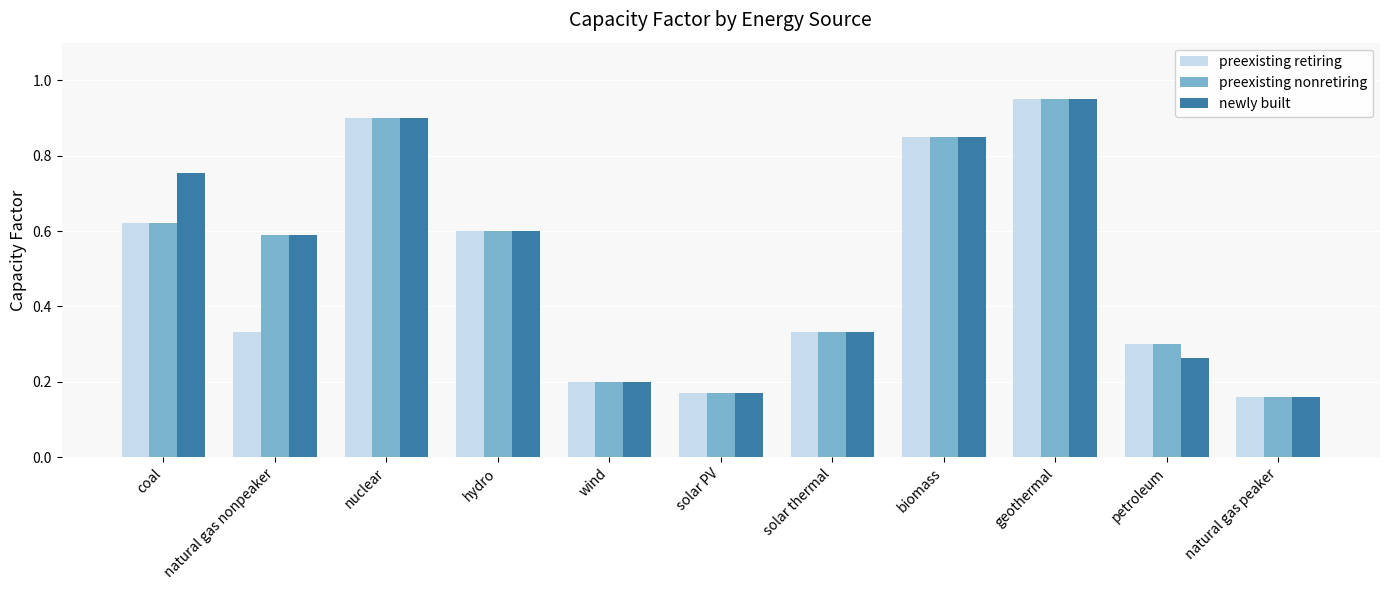

What is the sum of the preexisting retiring values at coal and natural gas nonpeaker?

1.0